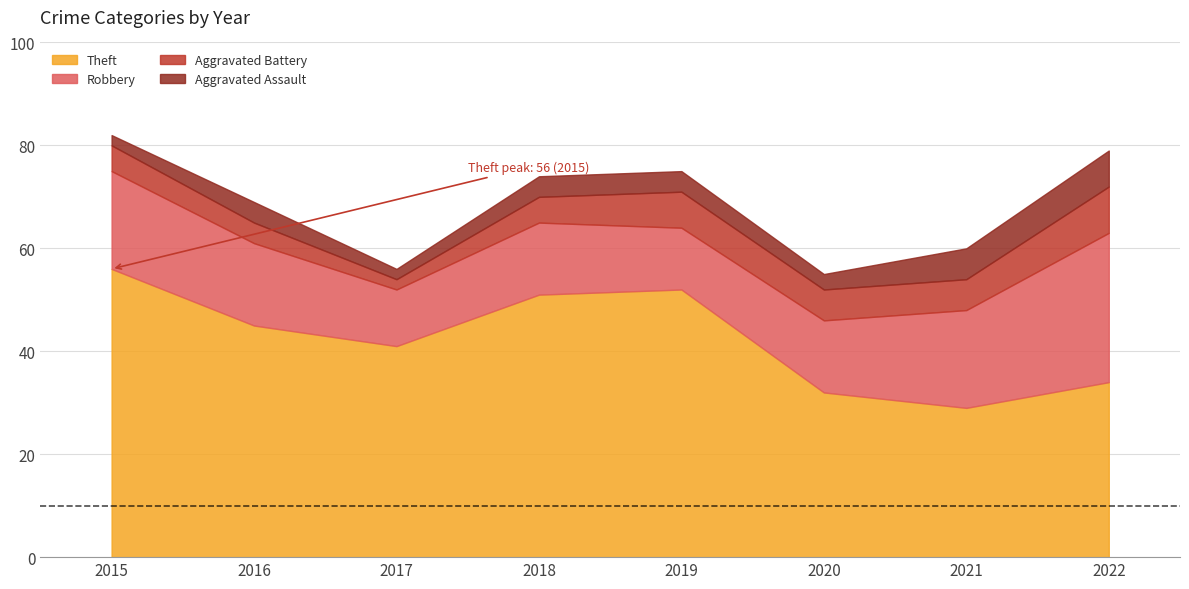

Which has a higher value, 2016 or 2015?

2015